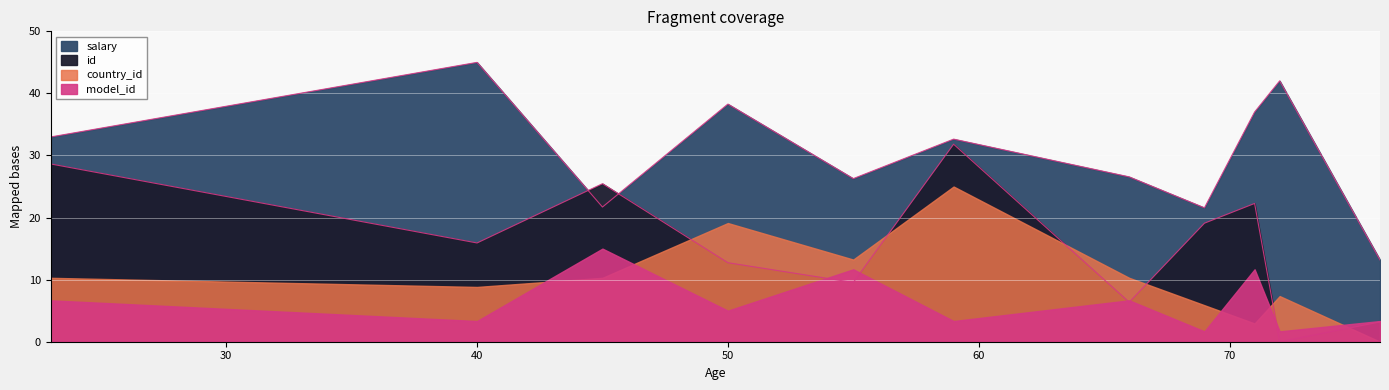

How many interior local peaks does the id series have?

3